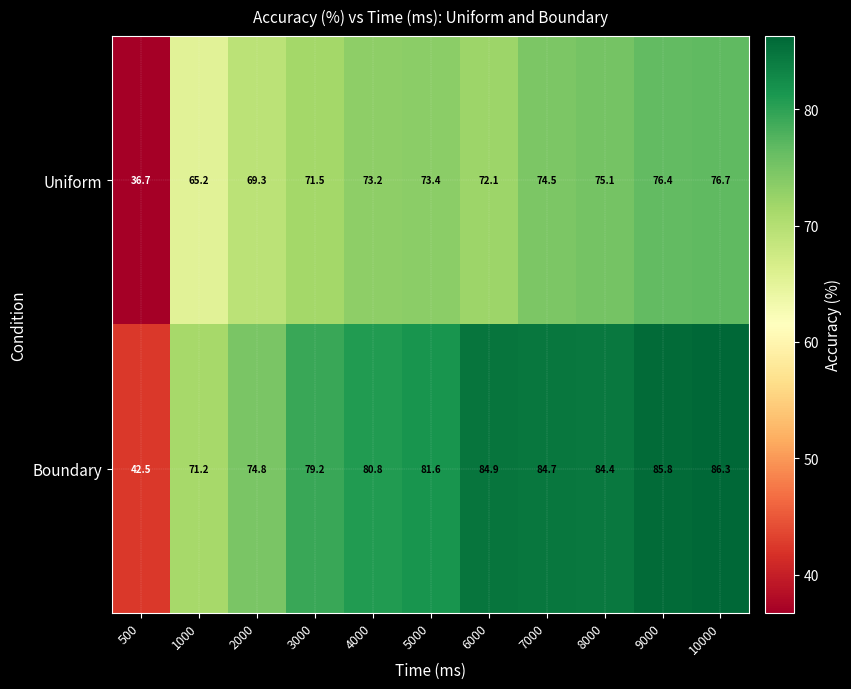

At which category does the chart reach its minimum across all series?

500